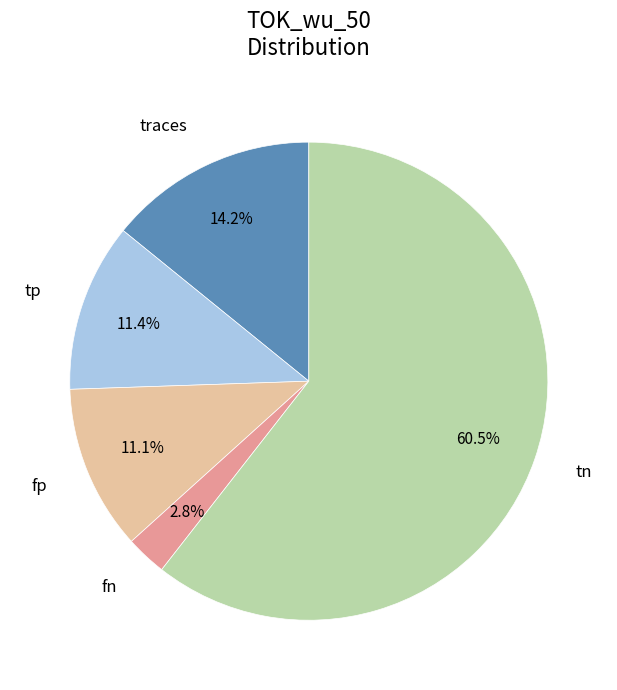

Is there a majority slice in this chart?

Yes